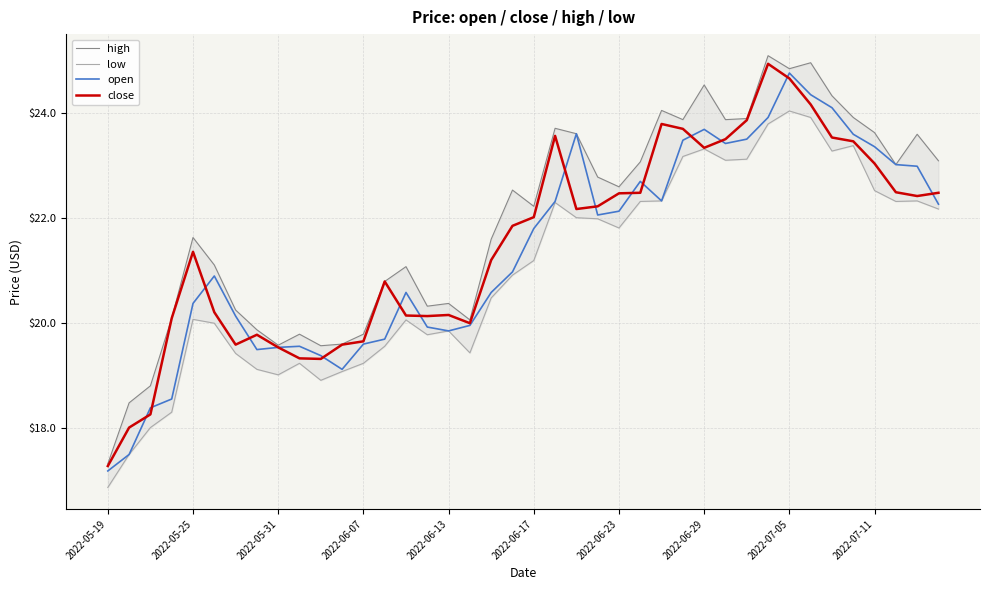

What is the lowest value of the close series?

17.3